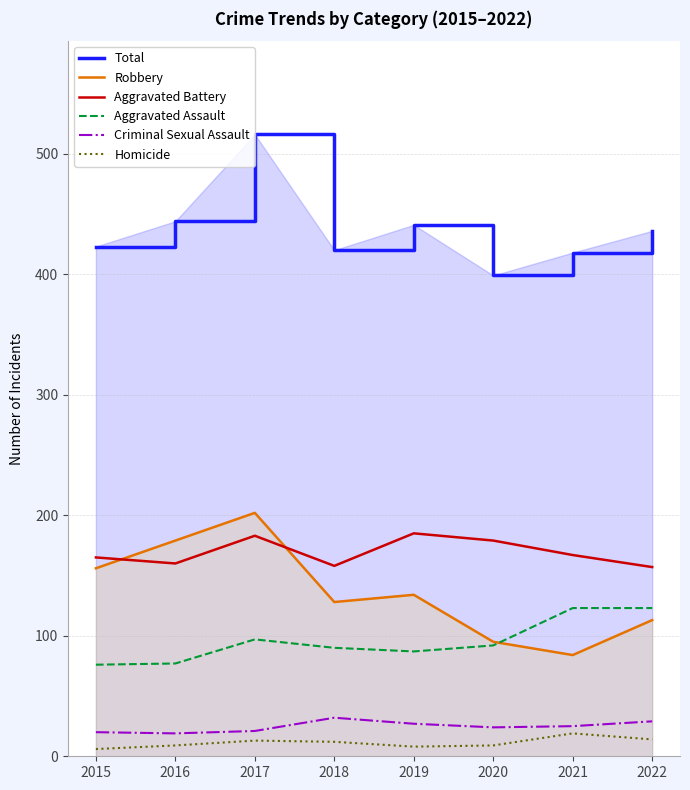

True or false: Criminal Sexual Assault and Homicide intersect in this chart.

False